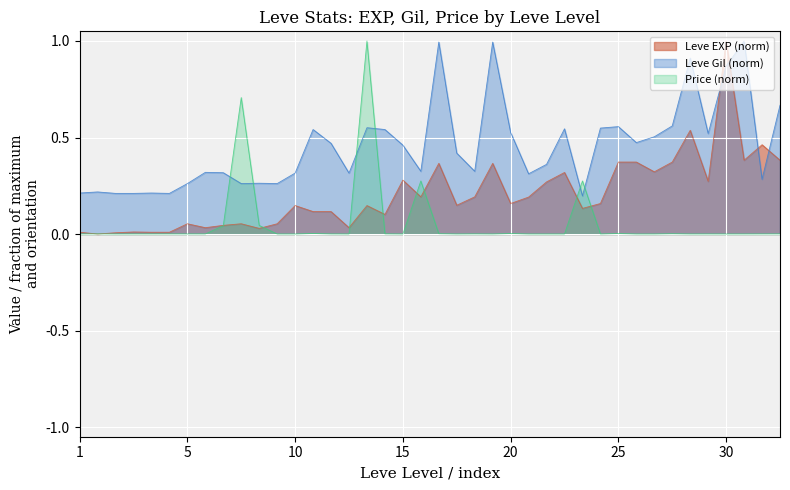

True or false: Leve Gil and Leve EXP cross at least once.

True